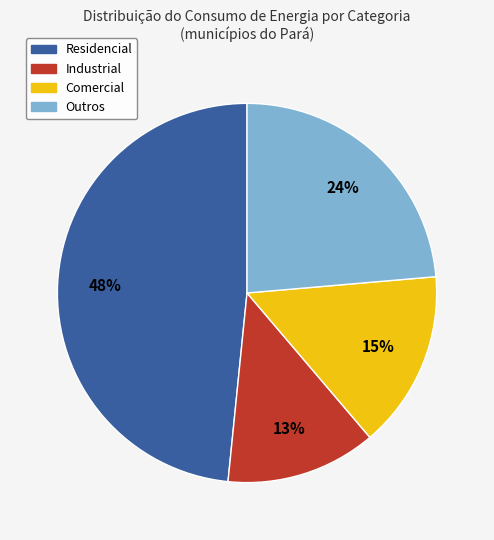

What percentage is the Residencial slice, to the nearest percent?

48%